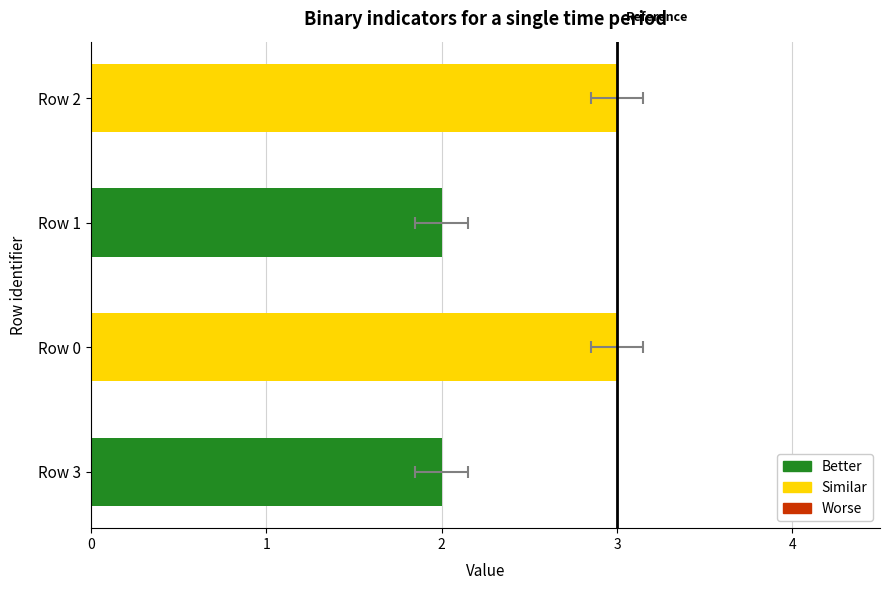

What is the difference between the values at 1 and 0?

1